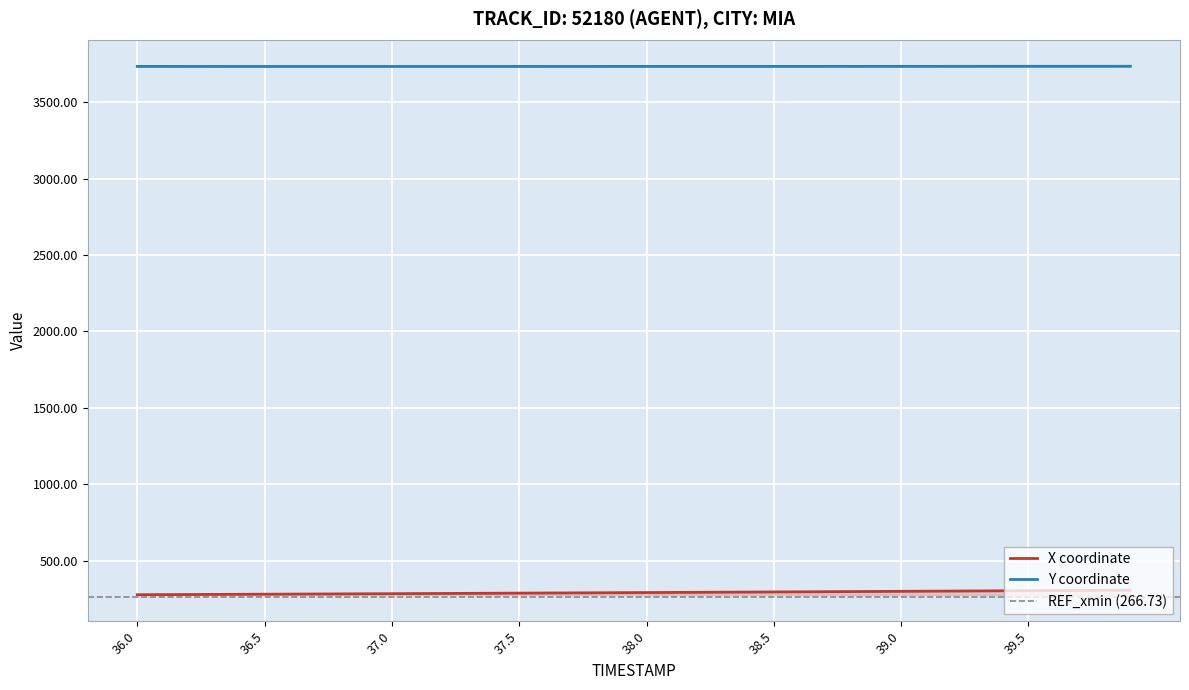

The value of X coordinate at 39.5 is 305.3. True or false?

True